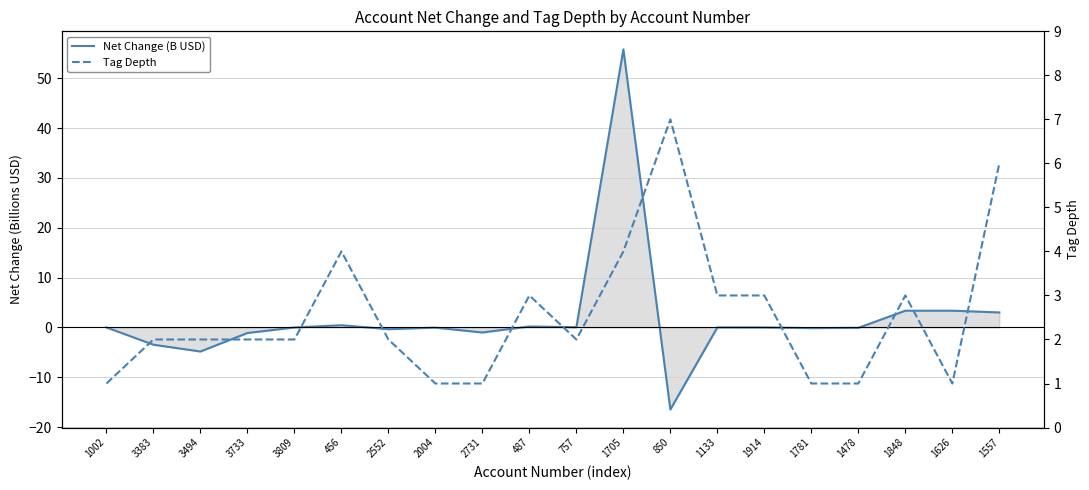

Where is Tag Depth nearest to the value 4?

456